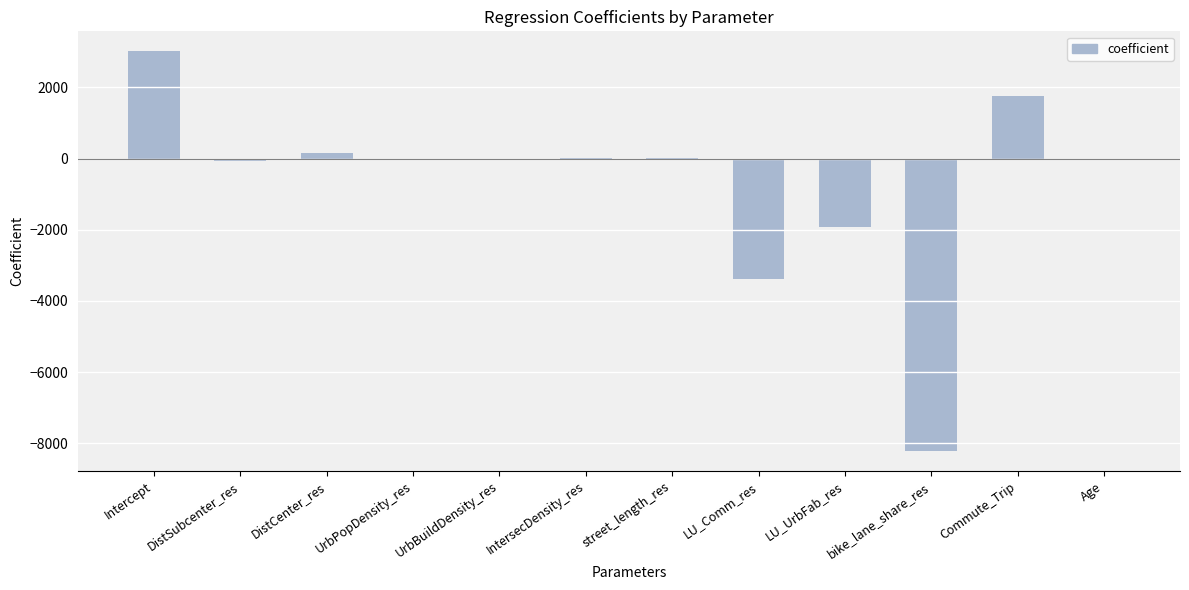

What is the difference between the values at Age and LU_UrbFab_res?

1898.1